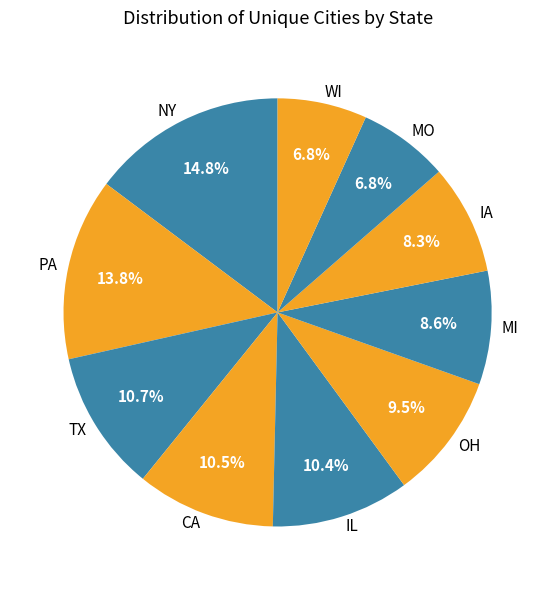

Is IA the majority of the pie?

No